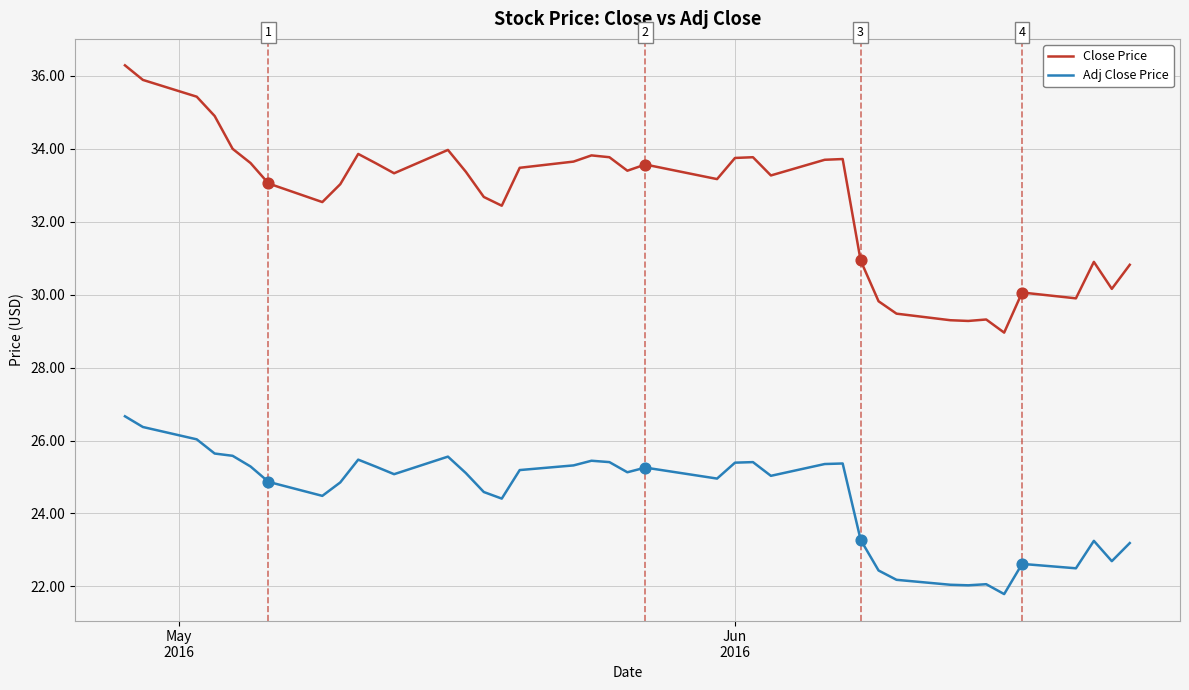

Which series has the largest range (max minus min)?

Close Price